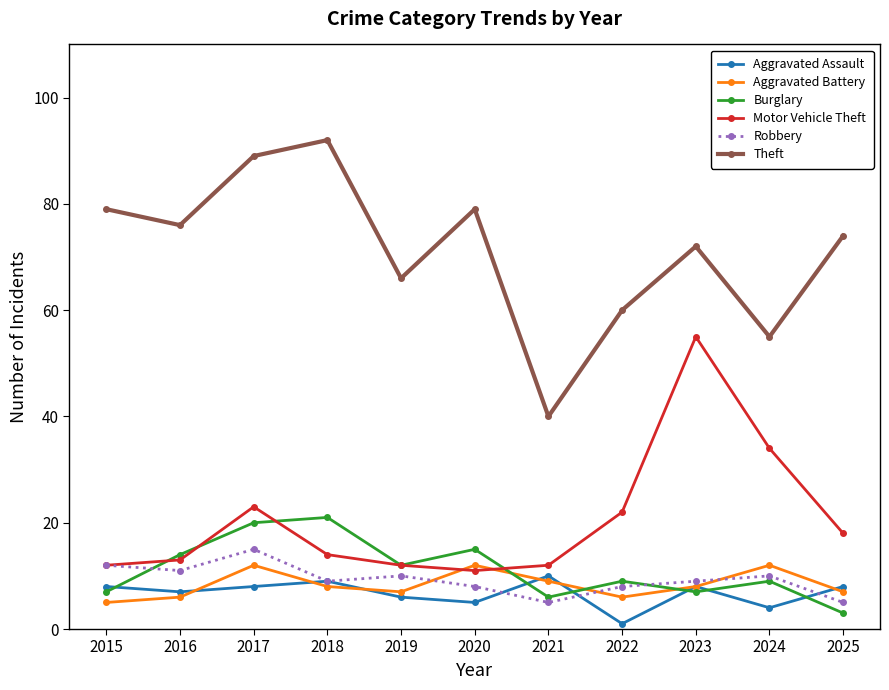

Which series has the largest total across all categories?

Theft